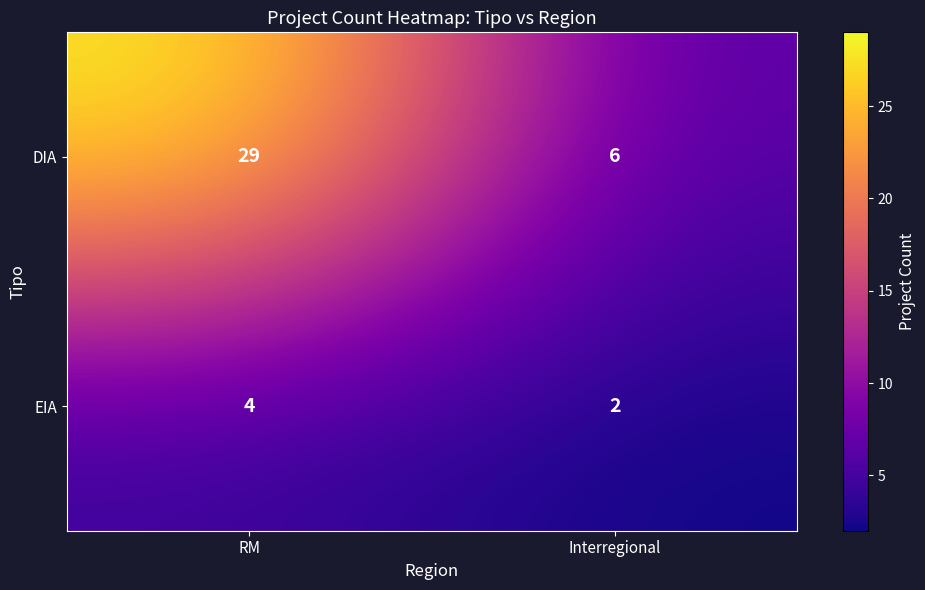

What is the sum of the DIA values at Interregional and RM?

35